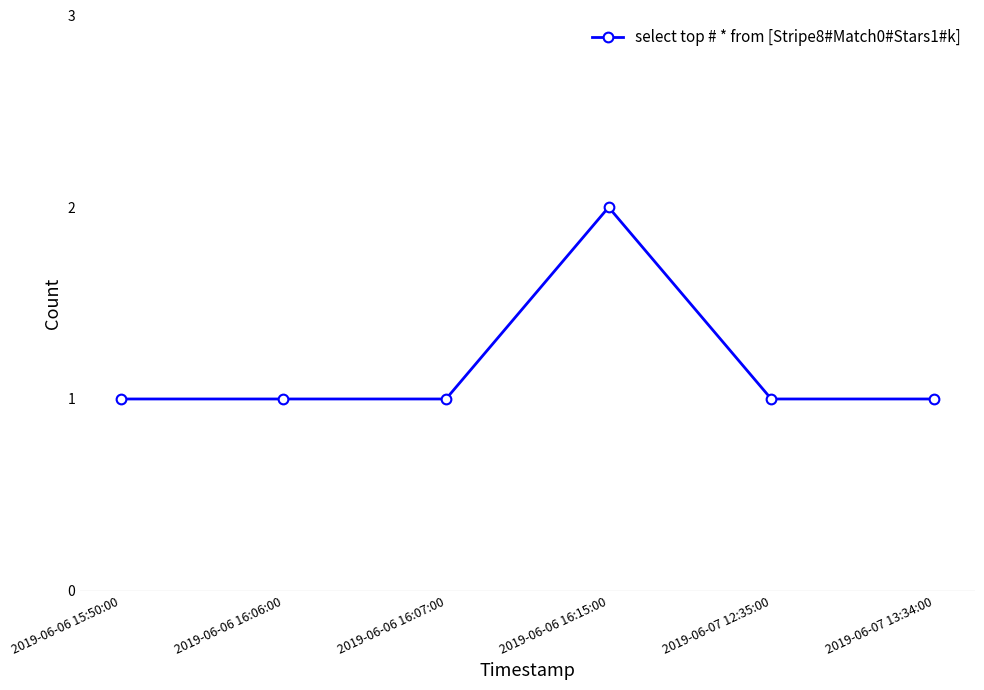

Which label corresponds to the largest value in the chart?

2019-06-06 16:15:00